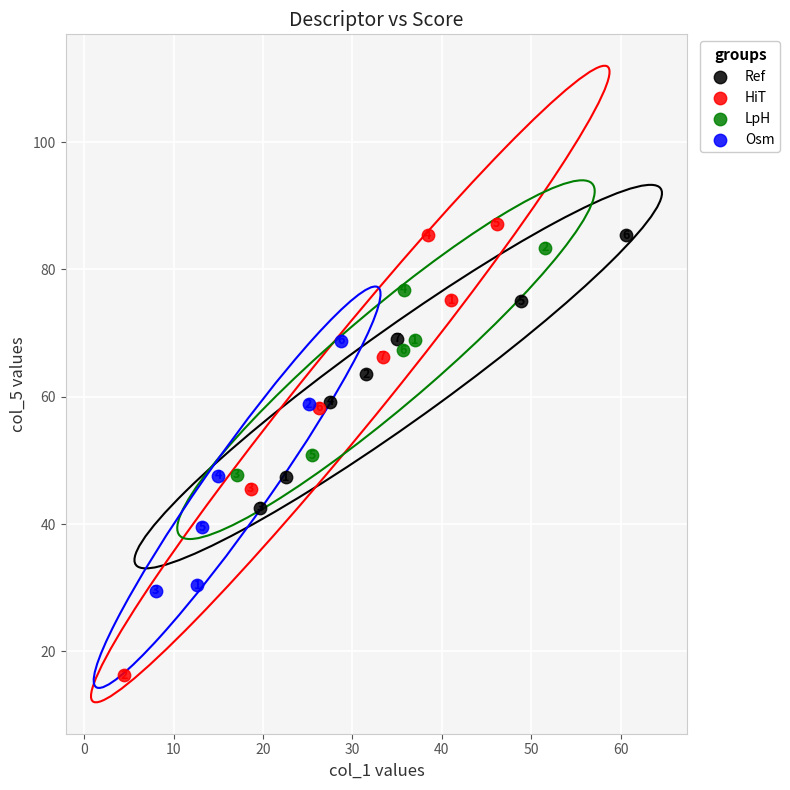

Which series reaches the maximum Y coordinate?

HiT